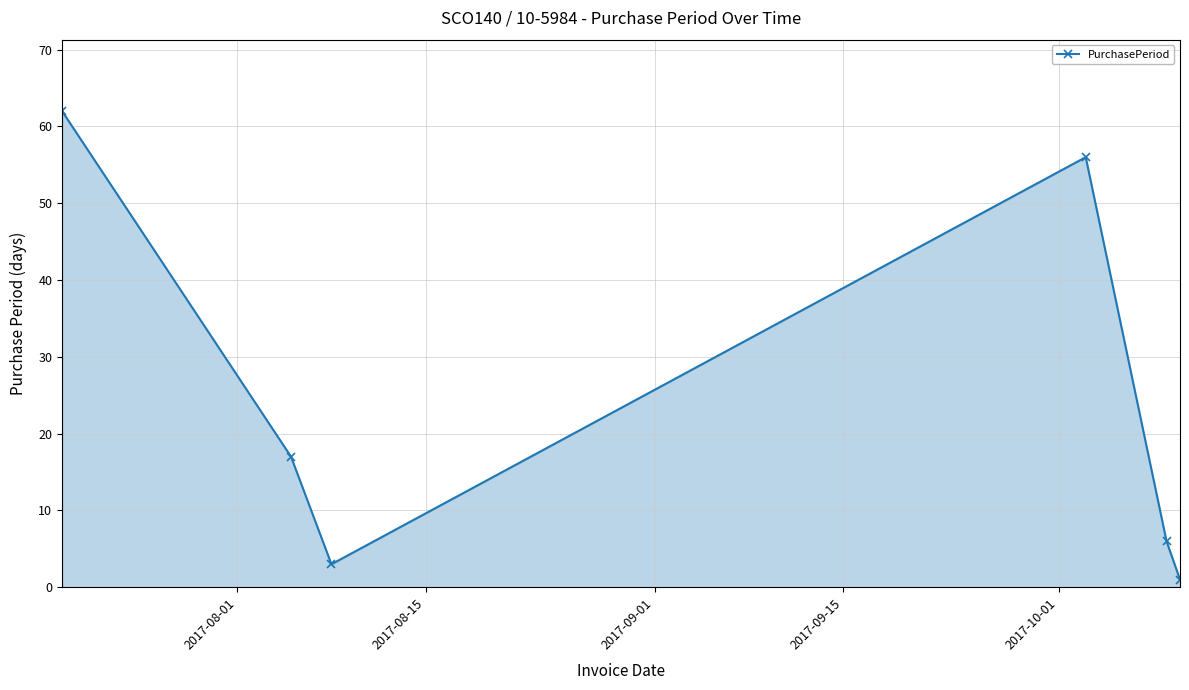

What is the value of the 2nd point from the left?

17